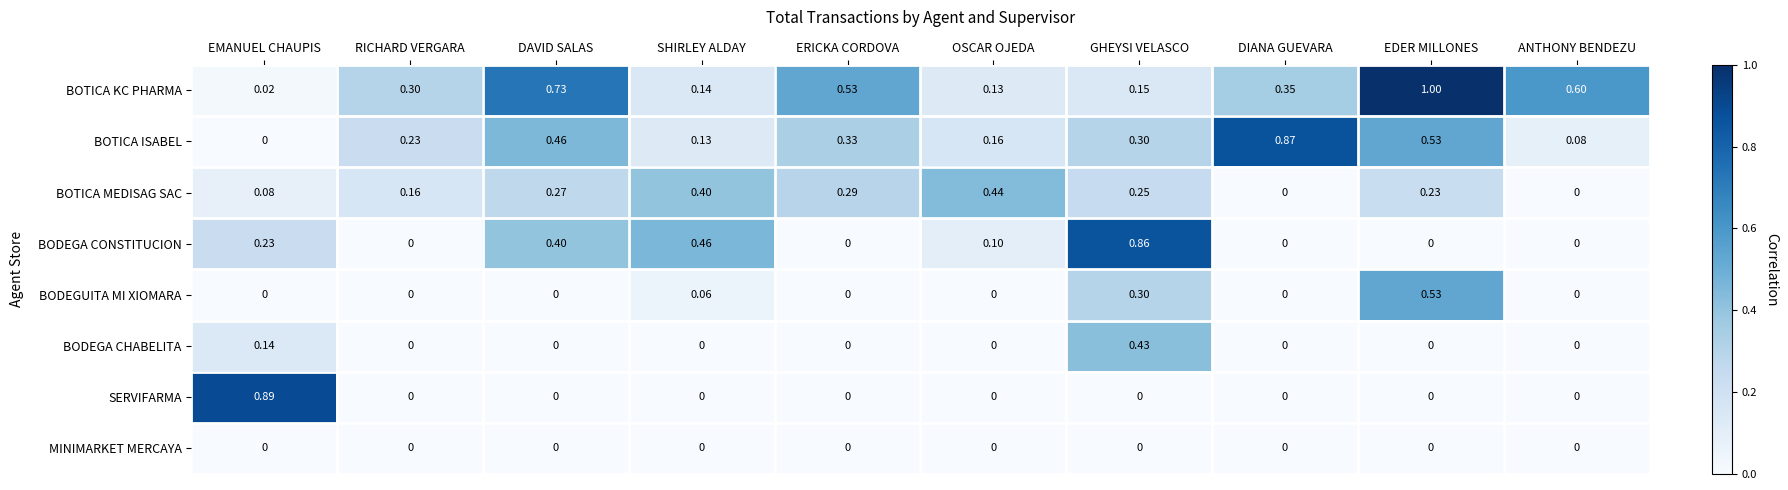

At which category does the chart reach its peak across all series?

EDER MILLONES